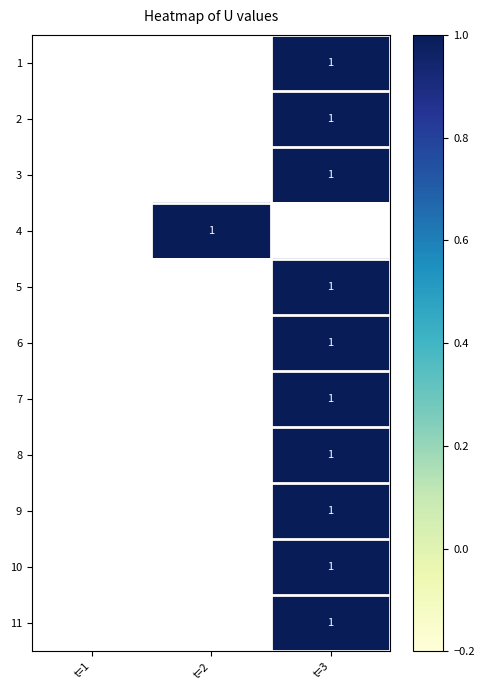

Is it true that 2 equals 1.0 at t=3?

True